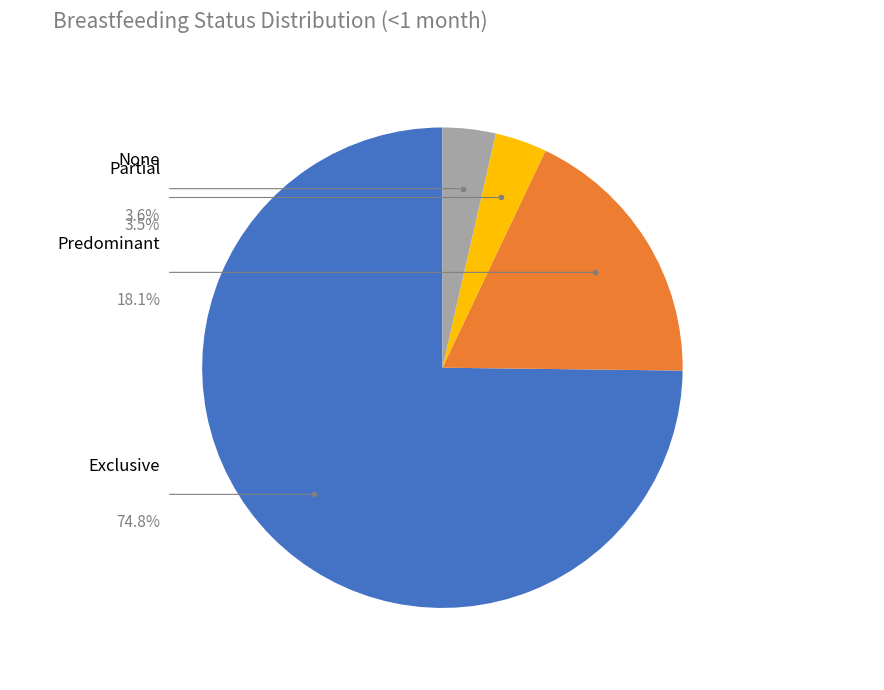

Rank the categories by value from lowest to highest.

Partial, None, Predominant, Exclusive